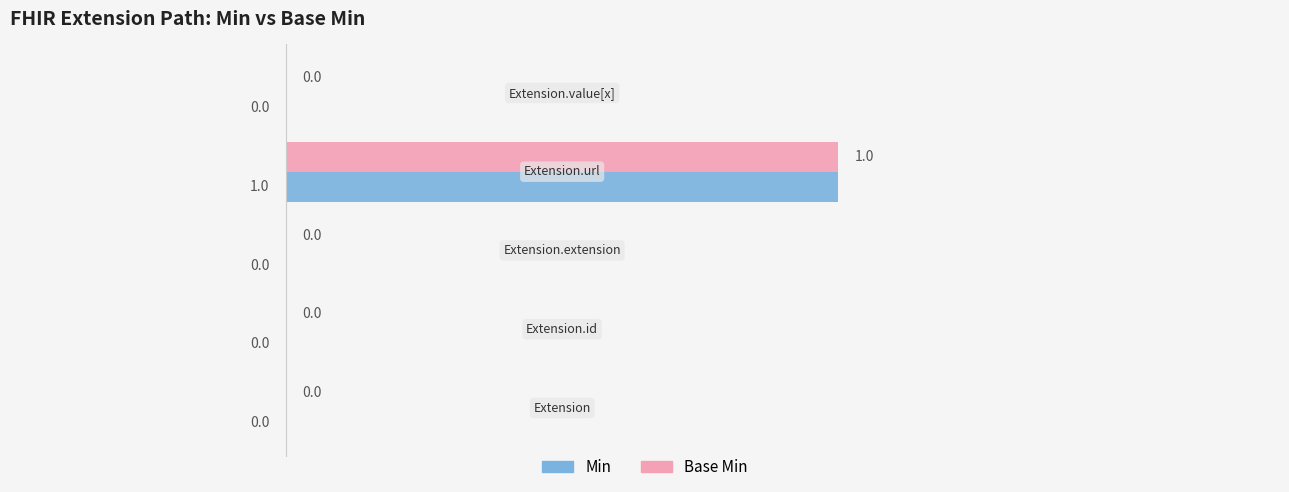

What are all the series names shown in the legend?

Min, Base Min